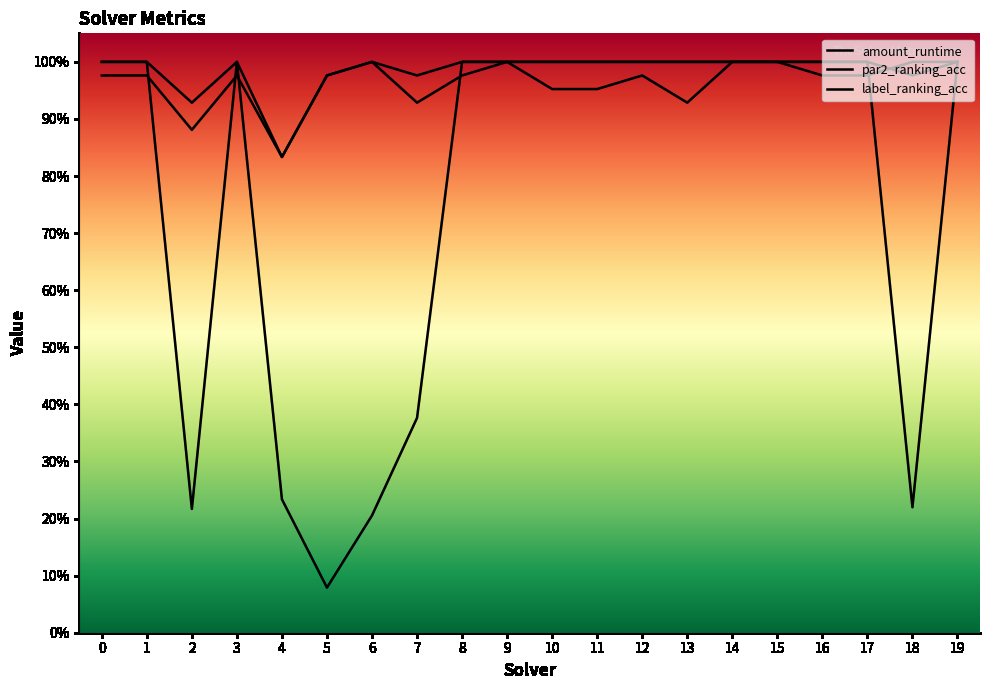

Reading left to right, transcribe all the data shown in this chart.

amount_runtime: 1.0	1.0	0.2	1.0	0.2	0.1	0.2	0.4	1.0	1.0	1.0	1.0	1.0	1.0	1.0	1.0	1.0	1.0	0.2	1.0
par2_ranking_acc: 1.0	1.0	0.9	1.0	0.8	1.0	1.0	1.0	1.0	1.0	1.0	1.0	1.0	1.0	1.0	1.0	1.0	1.0	1.0	1.0
label_ranking_acc: 1.0	1.0	0.9	1.0	0.8	1.0	1.0	0.9	1.0	1.0	1.0	1.0	1.0	0.9	1.0	1.0	1.0	1.0	1.0	1.0